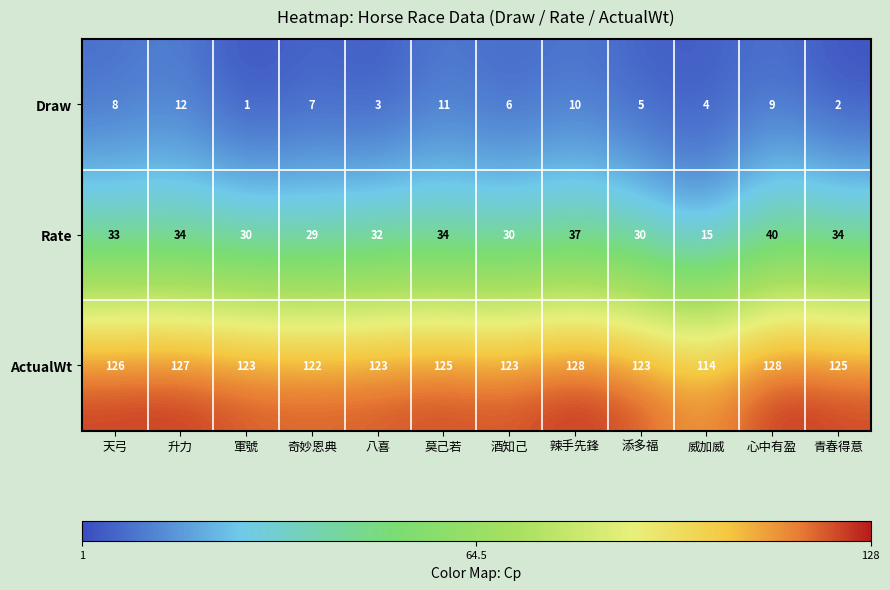

What value does the Rate series have at 威加威?

15